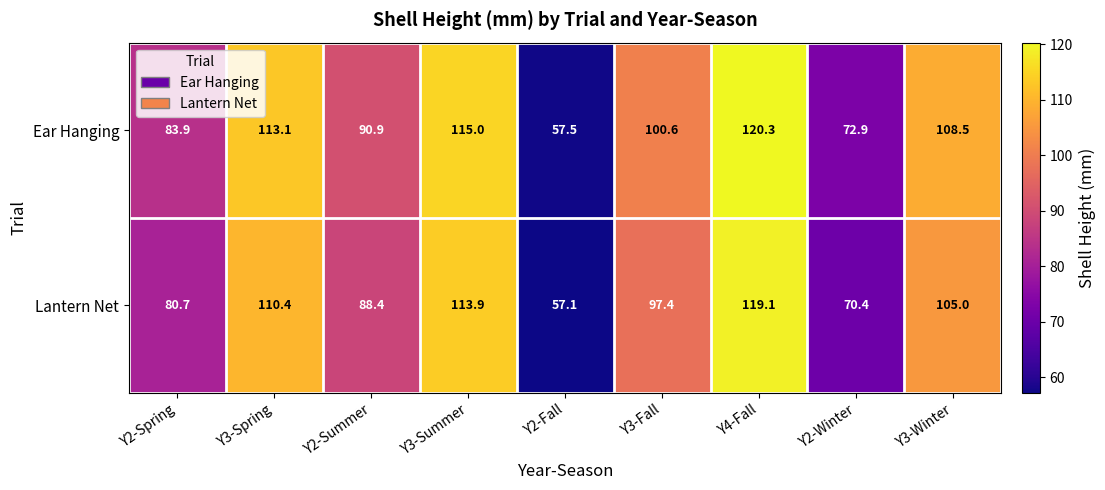

How many data points does each series have?

9